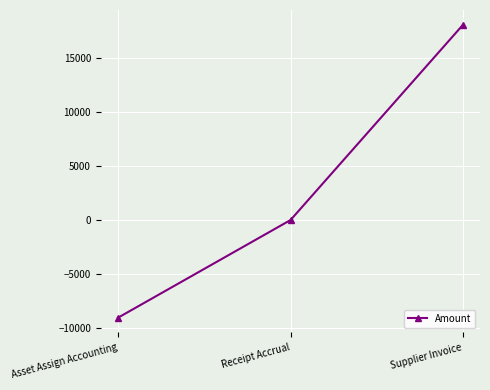

Reading right to left, what are all the values shown in this chart?

Supplier Invoice=18090.5	Receipt Accrual=0.0	Asset Assign Accounting=-9045.2